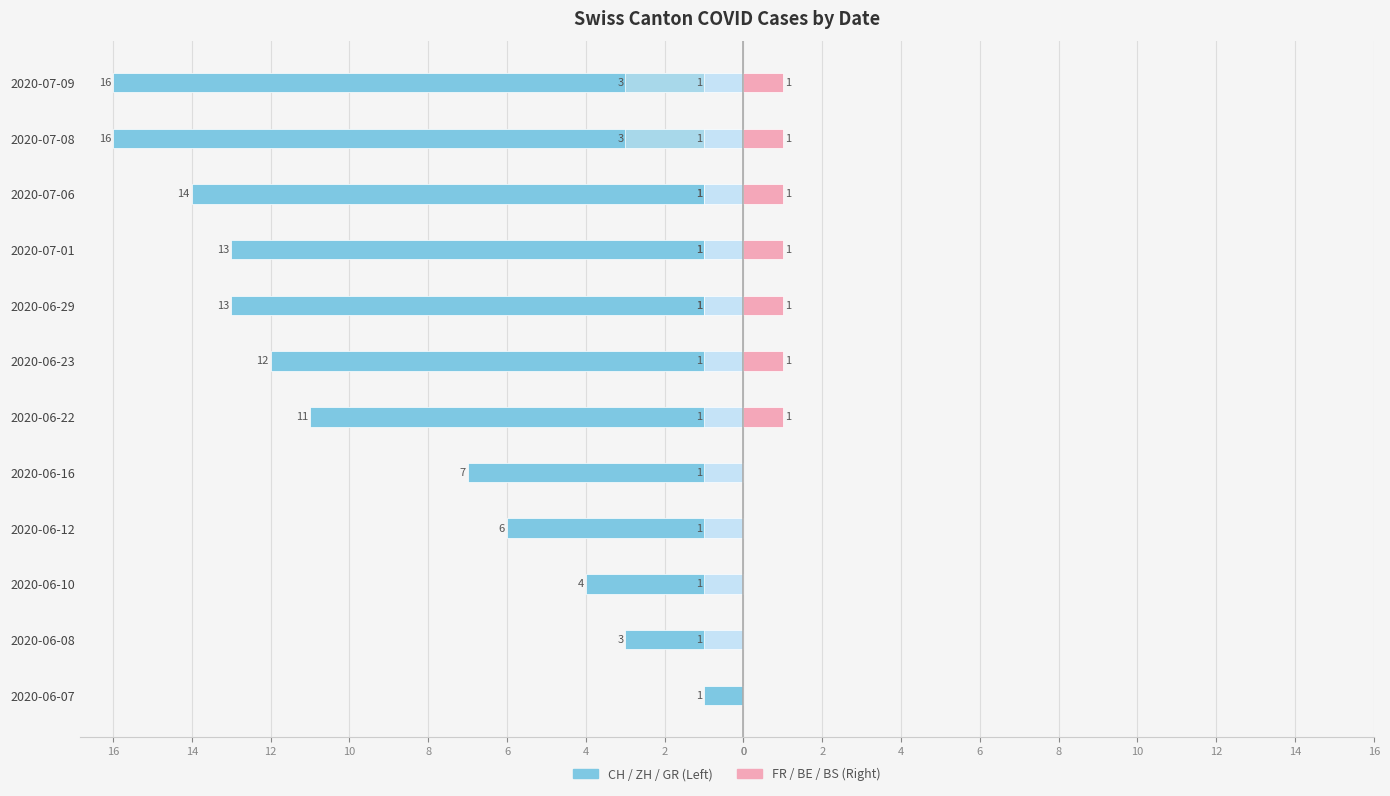

Which series has the widest spread of values?

CH